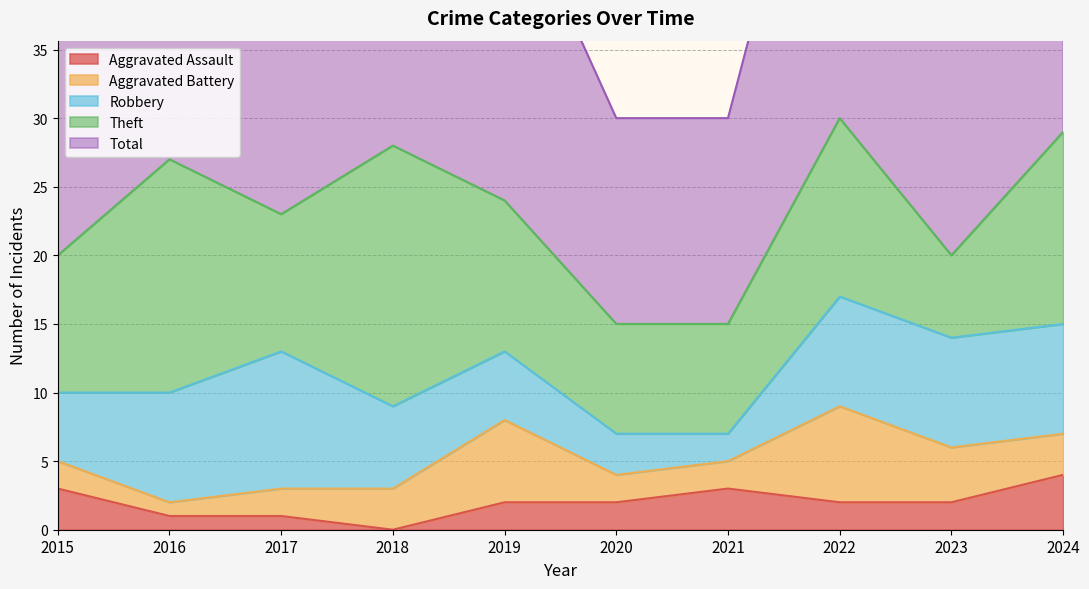

True or false: Aggravated Battery and Aggravated Assault intersect in this chart.

True